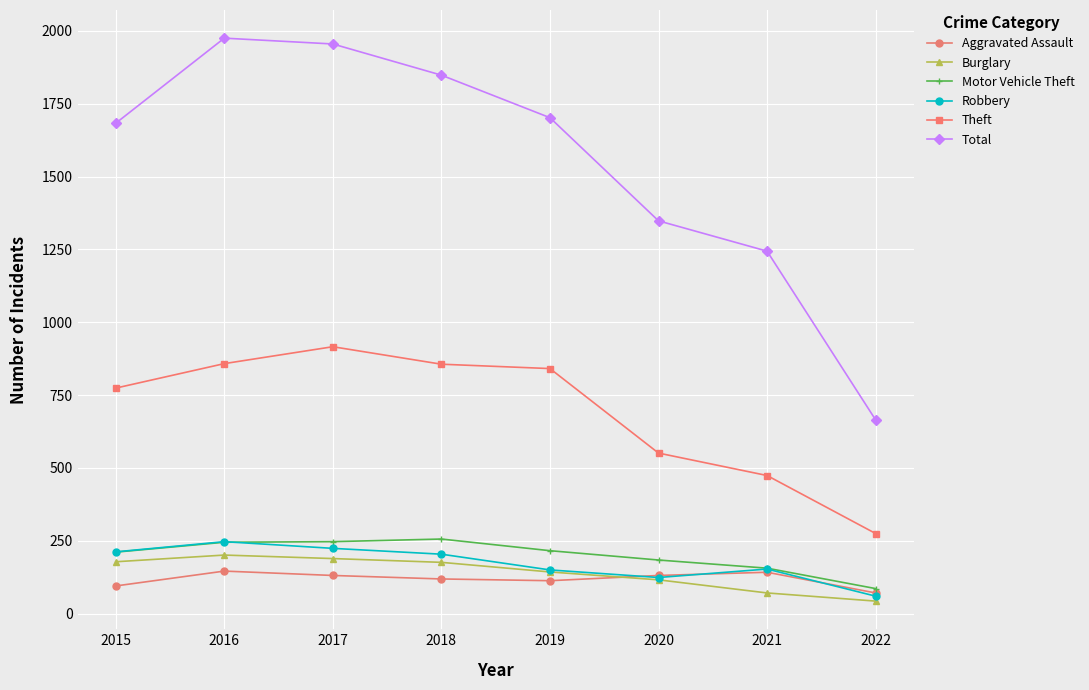

Is it true that Total equals 1702 at 2019?

True